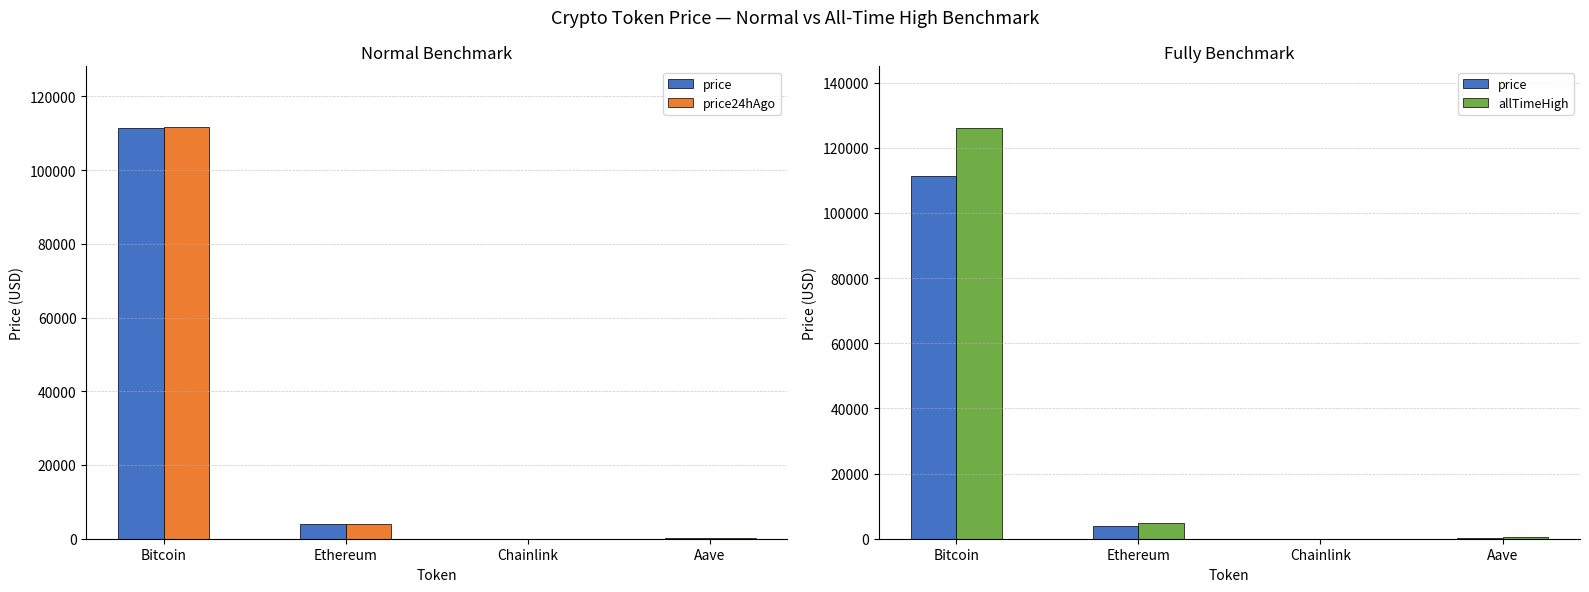

At which category is the sum across all series the highest?

Bitcoin